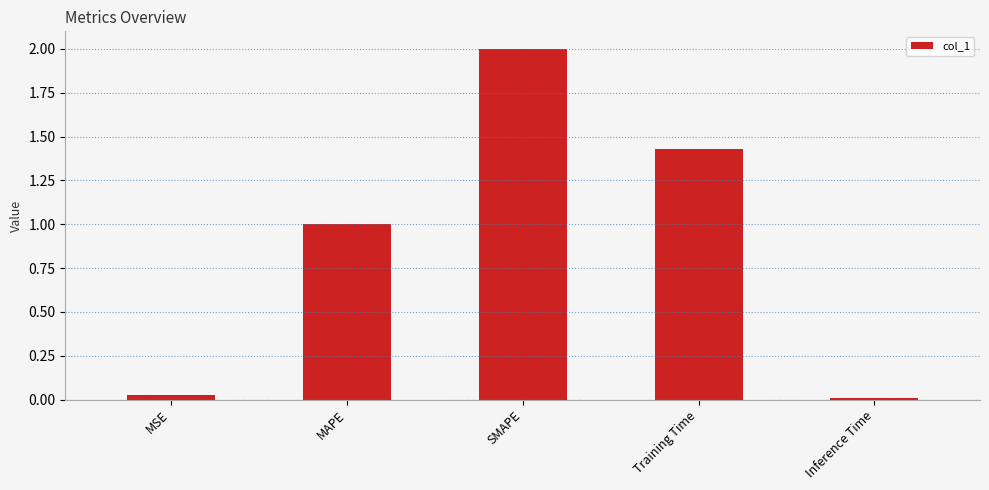

What is the sum of all values?

4.5